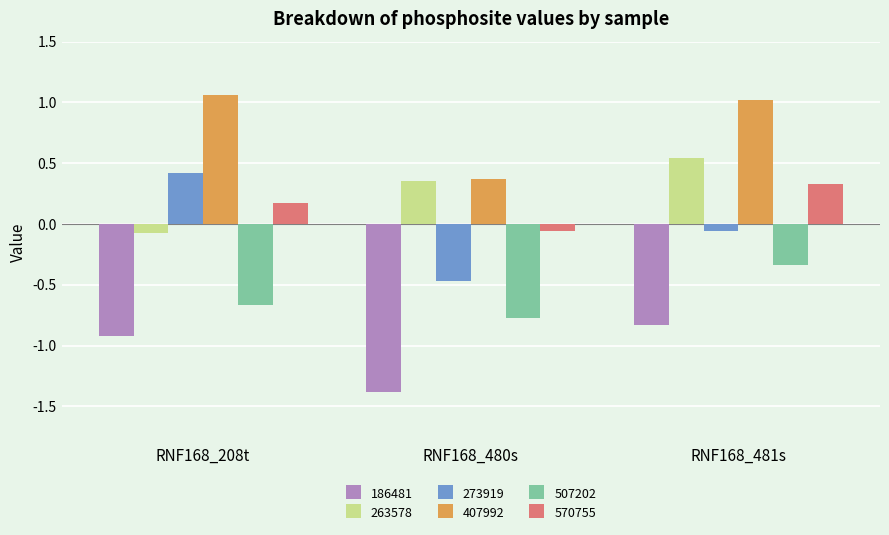

At which label does 273919 reach its minimum?

RNF168_480s